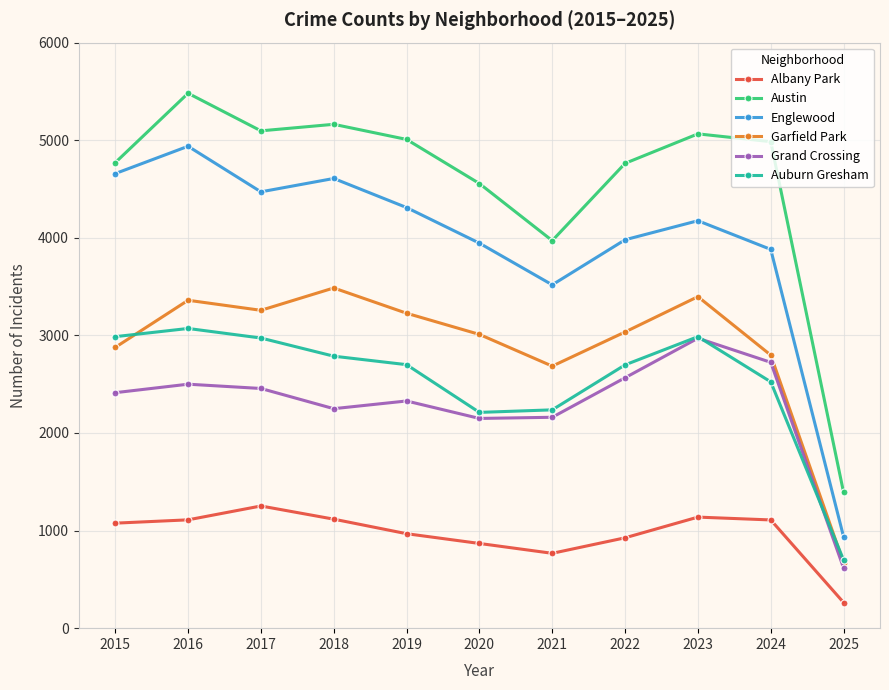

What is the lowest value of the Austin series?

1391